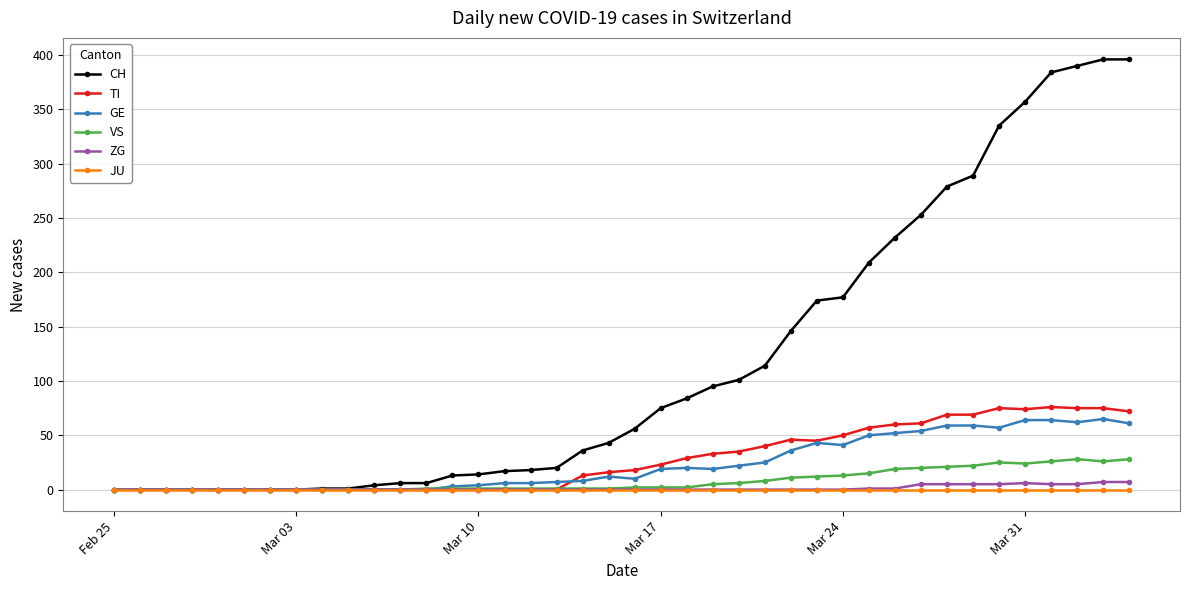

Which series has the largest total across all categories?

CH